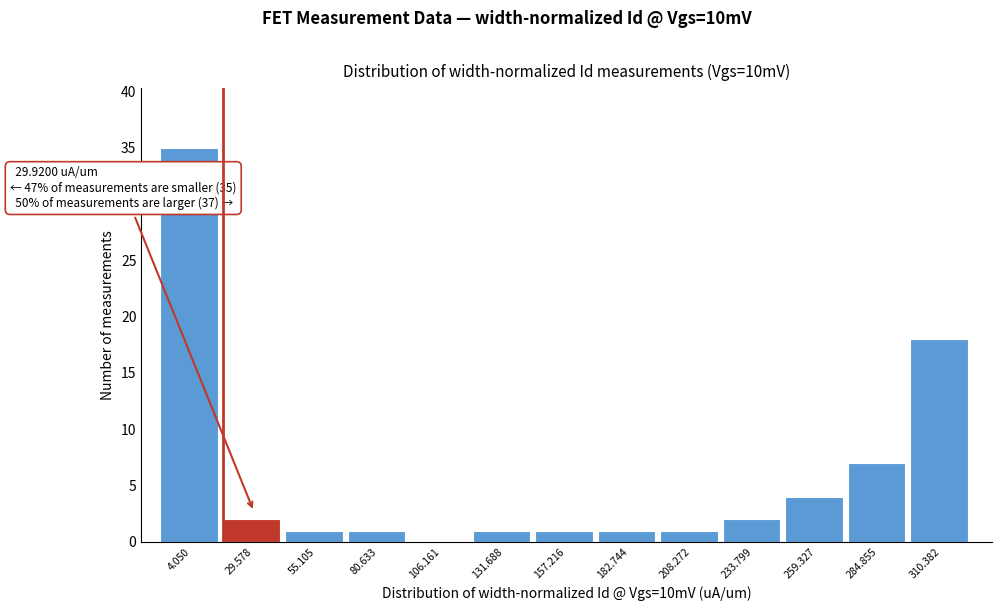

Reading left to right, transcribe all the data shown in this chart.

4.050=35	29.578=2	55.105=1	80.633=1	106.161=0	131.688=1	157.216=1	182.744=1	208.272=1	233.799=2	259.327=4	284.855=7	310.382=18